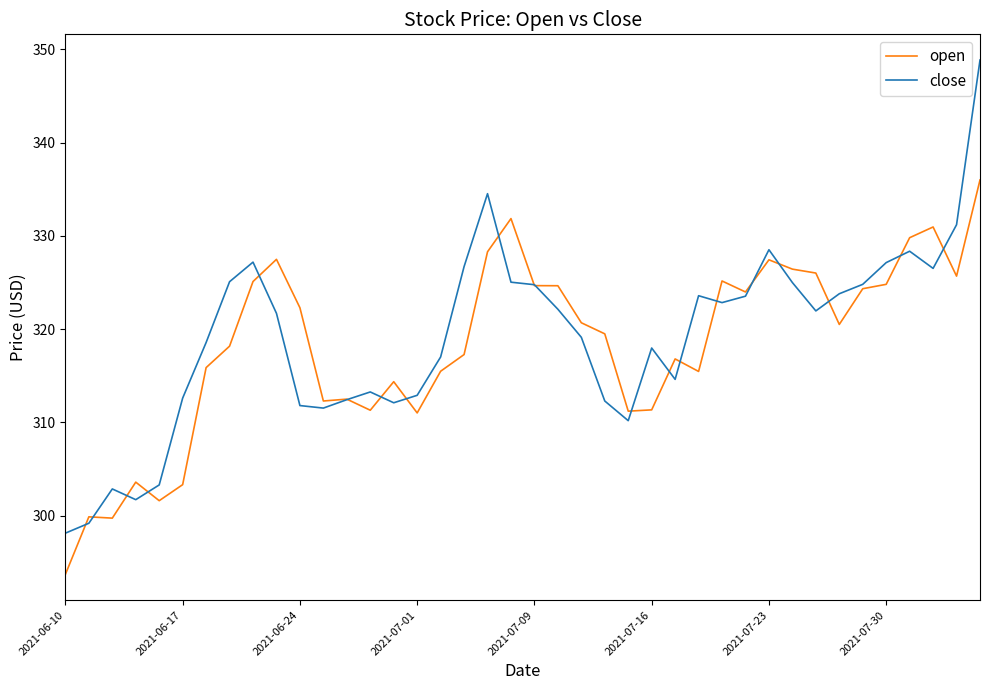

List the series in order of their peak value, lowest first.

open, close